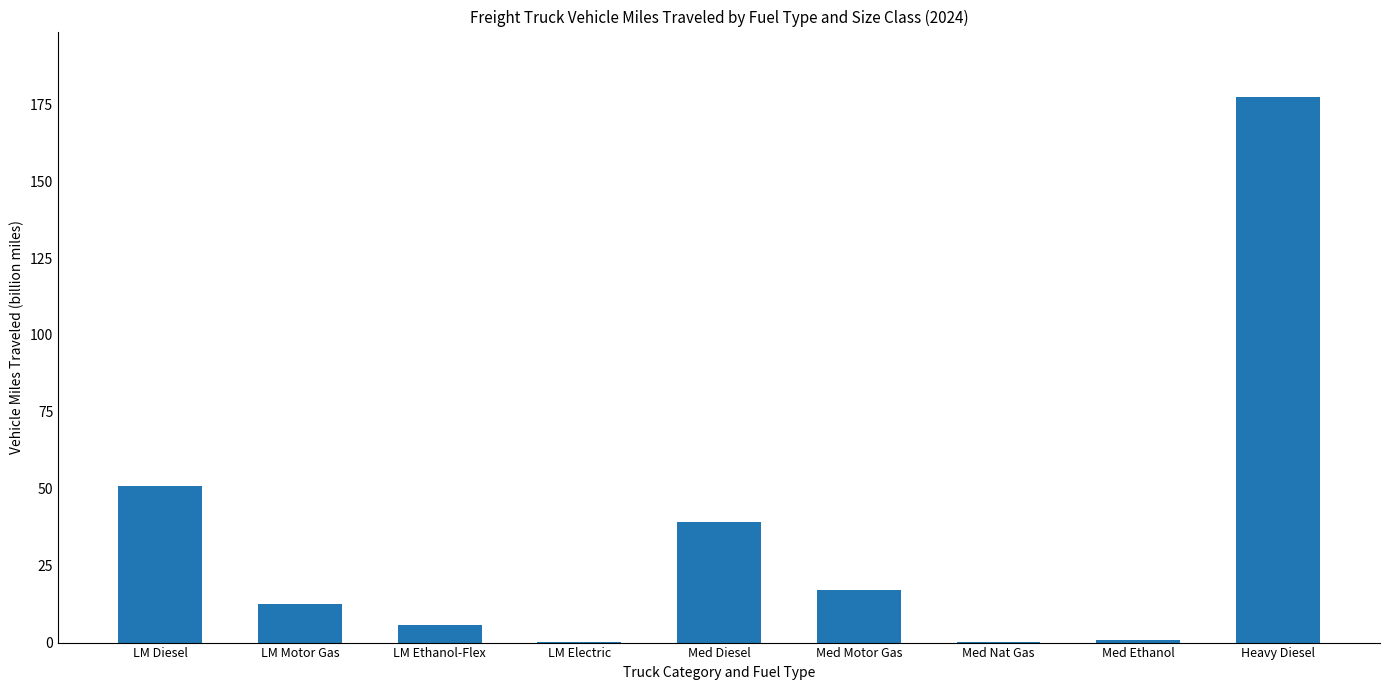

Count the number of data series in this chart.

1